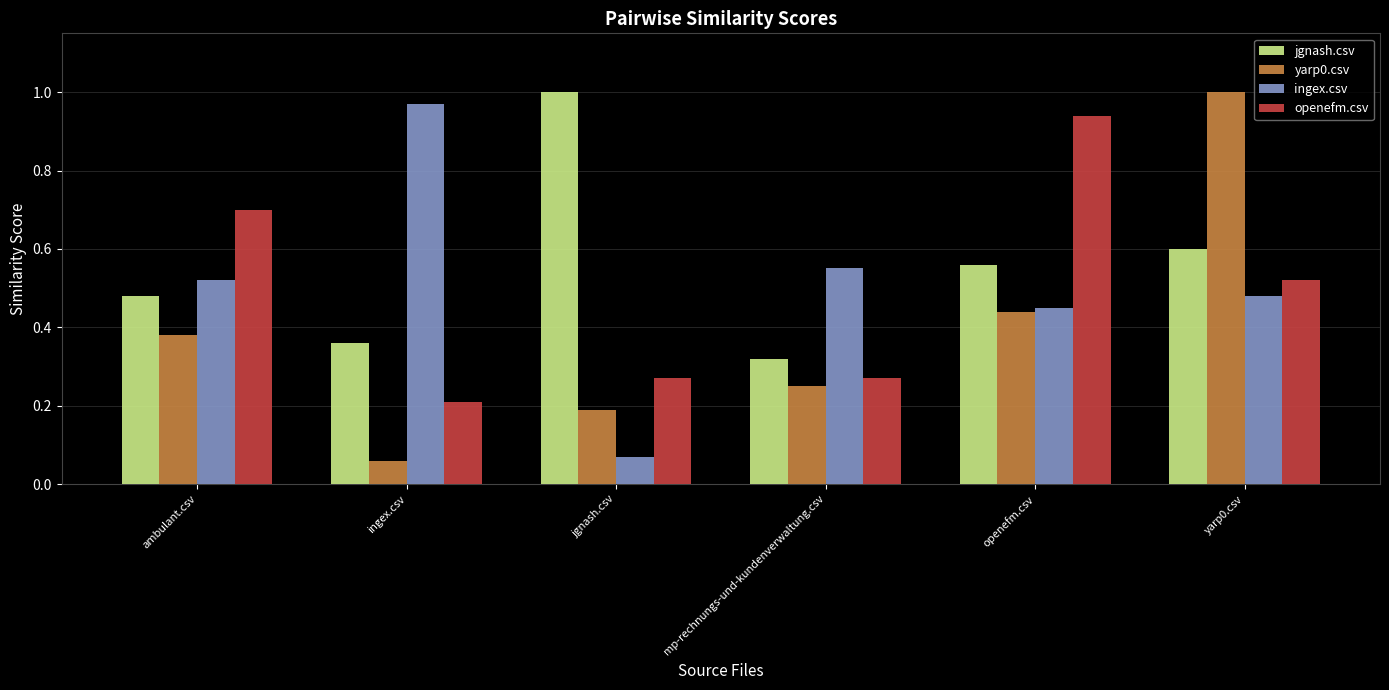

What position from the left is mp-rechnungs-und-kundenverwaltung.csv?

4